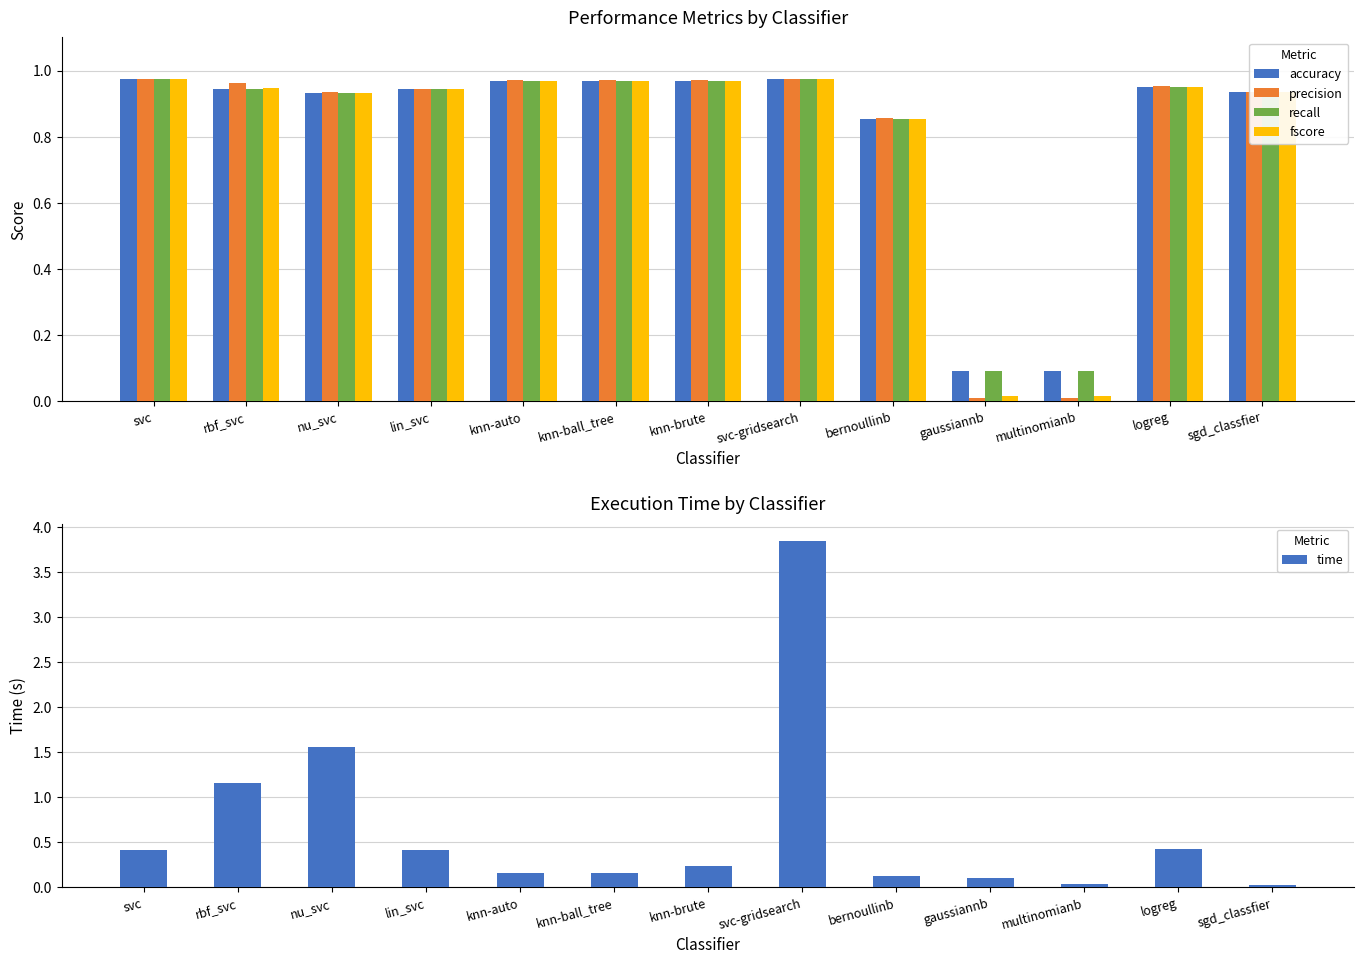

What is the label of the 8th bar from the right?

knn-ball_tree